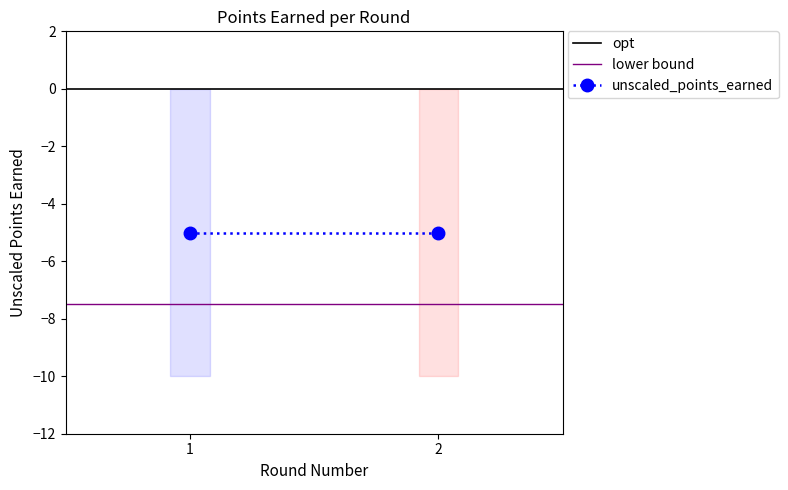

What are all the series names shown in the legend?

opt, lower bound, unscaled_points_earned